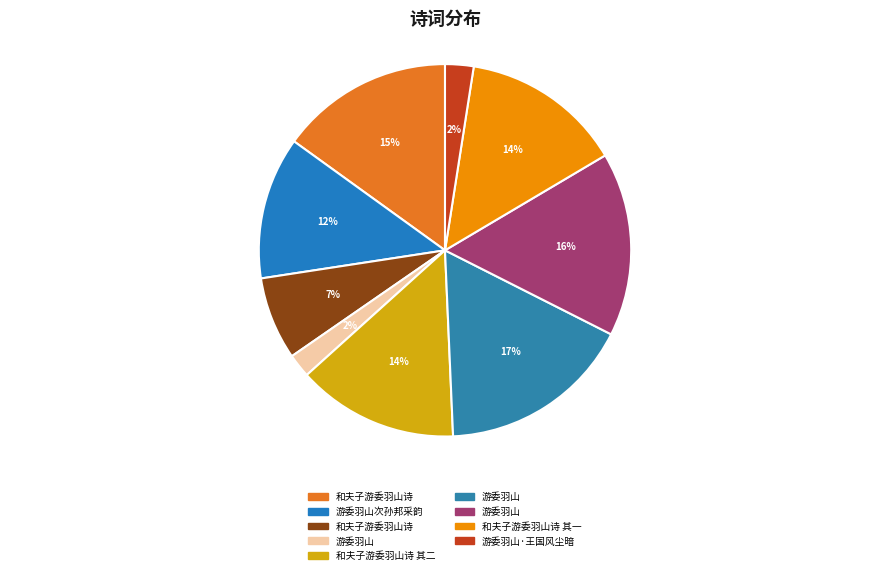

How many slices are in this pie chart?

9